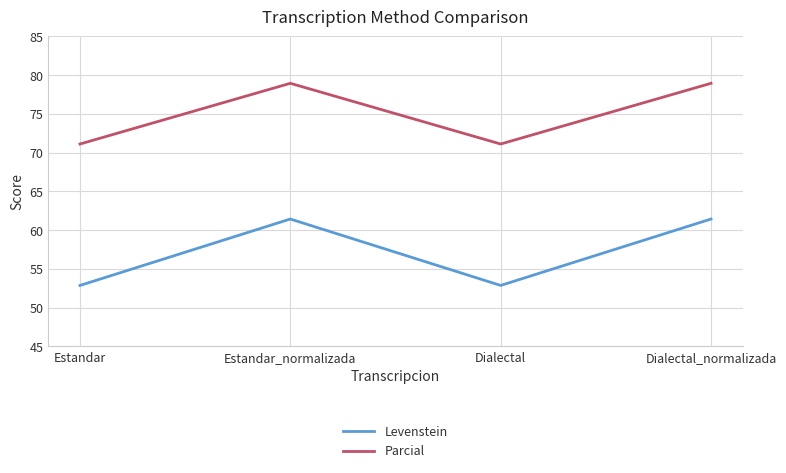

The value of Parcial at Estandar is 71.1. True or false?

True